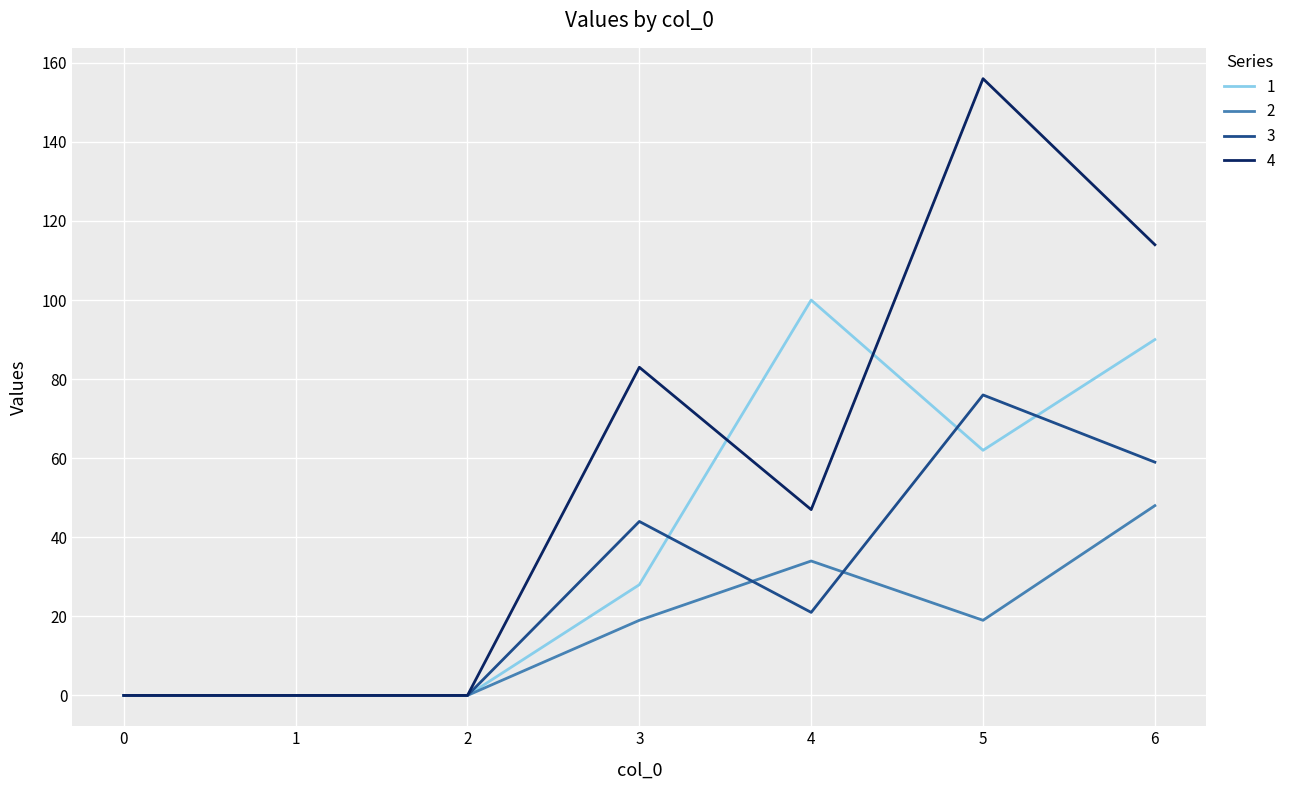

What is the greatest value displayed?

156